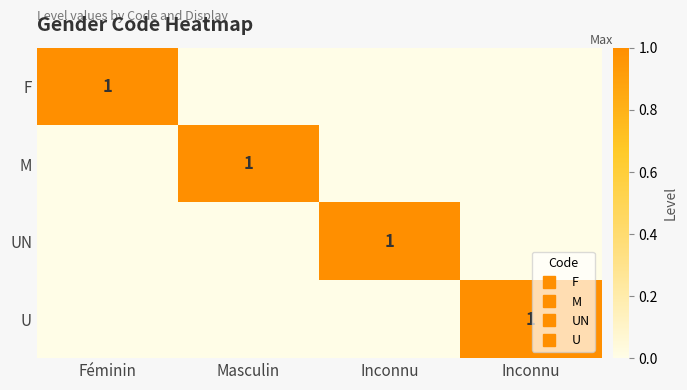

How many values in U are above zero?

1